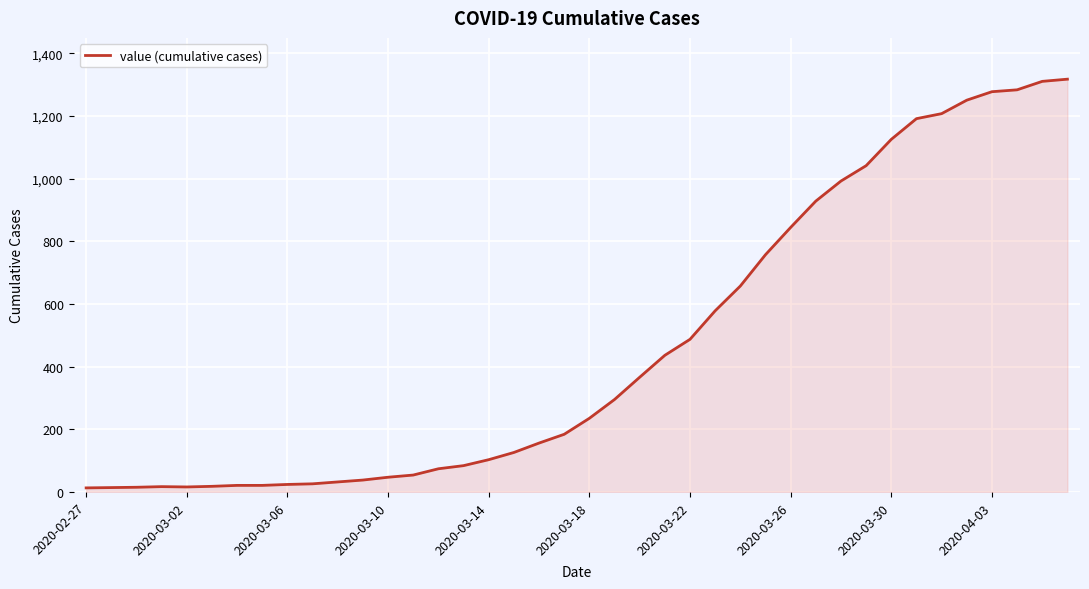

What is the maximum value shown in the chart?

1317